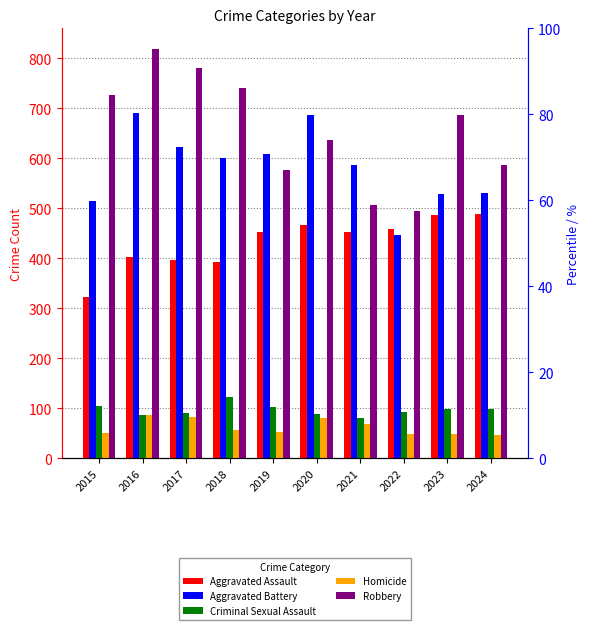

How many bars are there in each group?

5